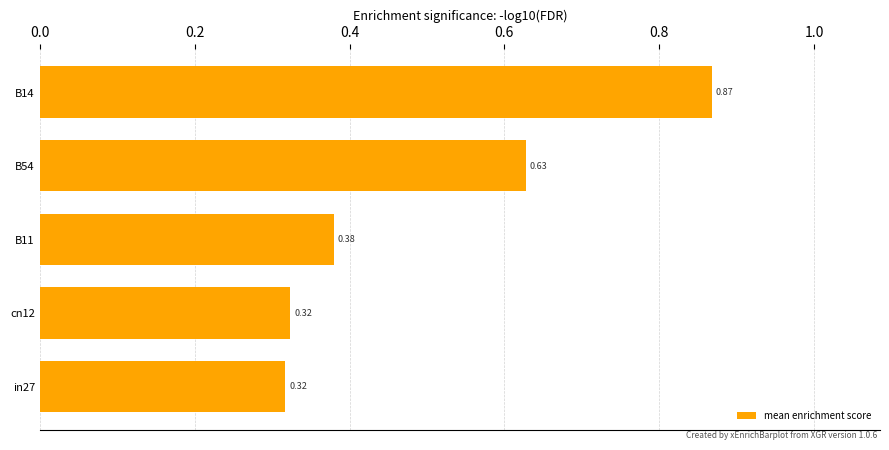

What is the difference between the values at B14 and B11?

0.5